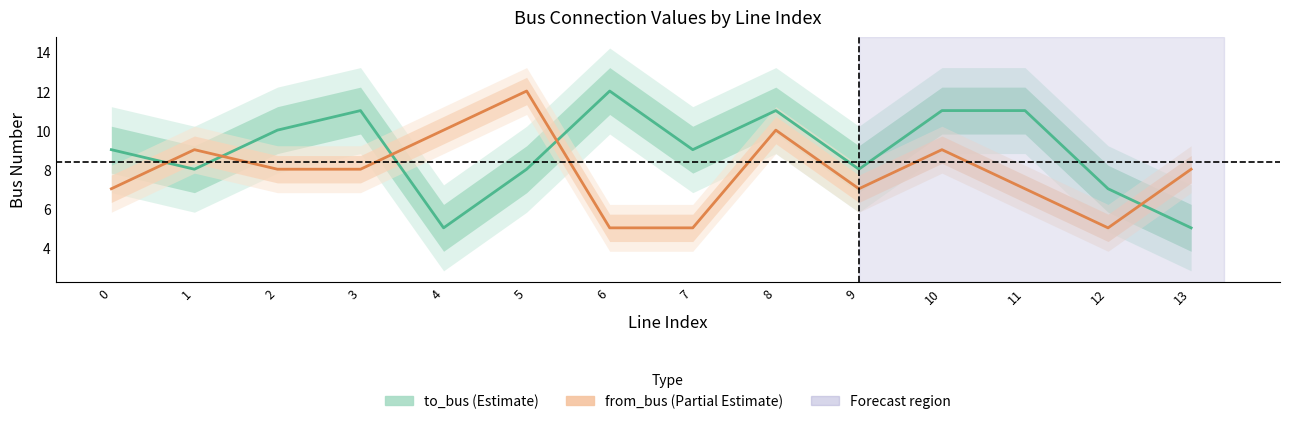

True or false: from_bus (Partial Estimate) has more than 1 points higher than both neighbors.

True